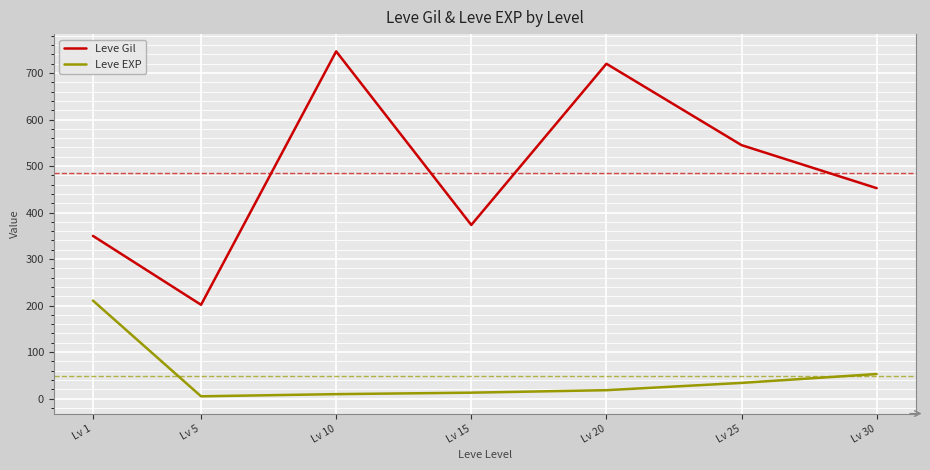

Between Lv 20 and Lv 25, which series saw the biggest shift?

Leve Gil